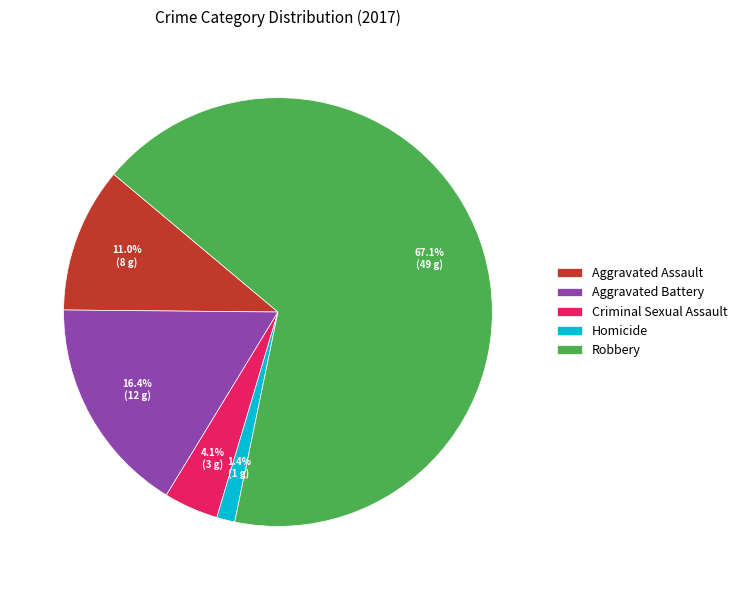

Which has a higher value, Aggravated Assault or Robbery?

Robbery